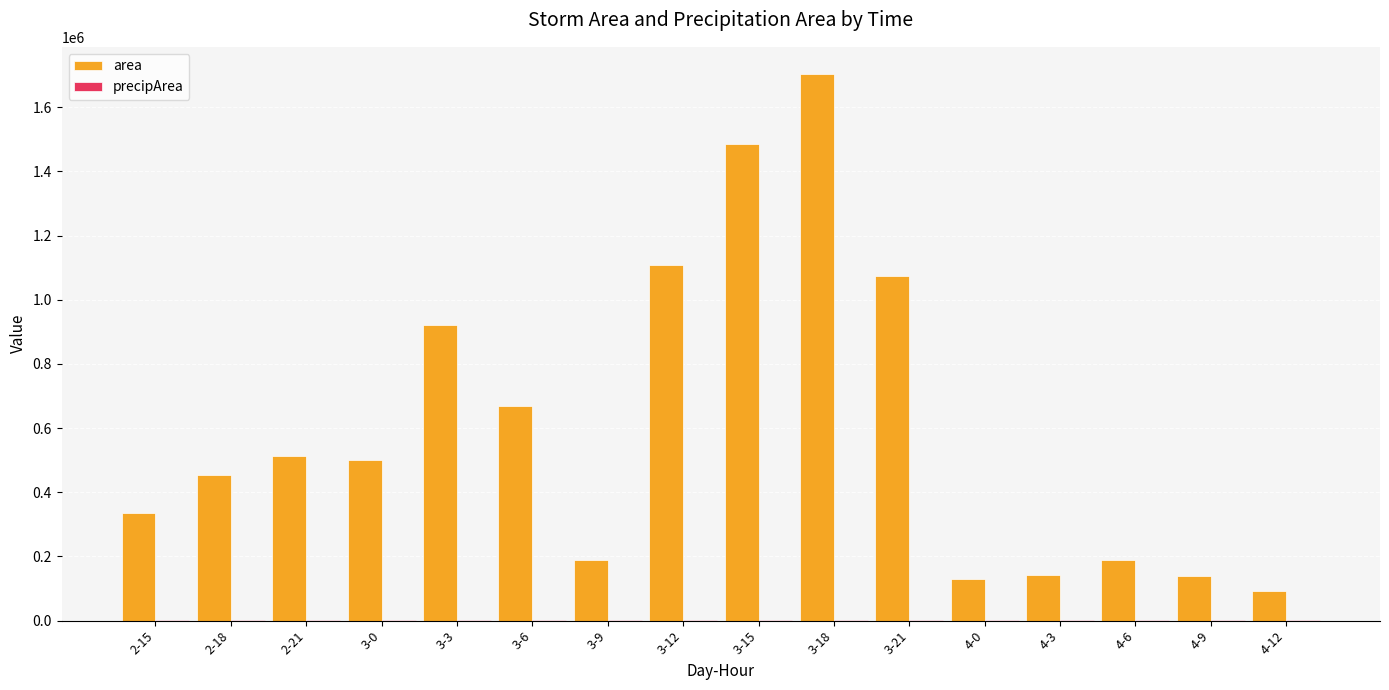

At which category is the sum across all series the highest?

3-18